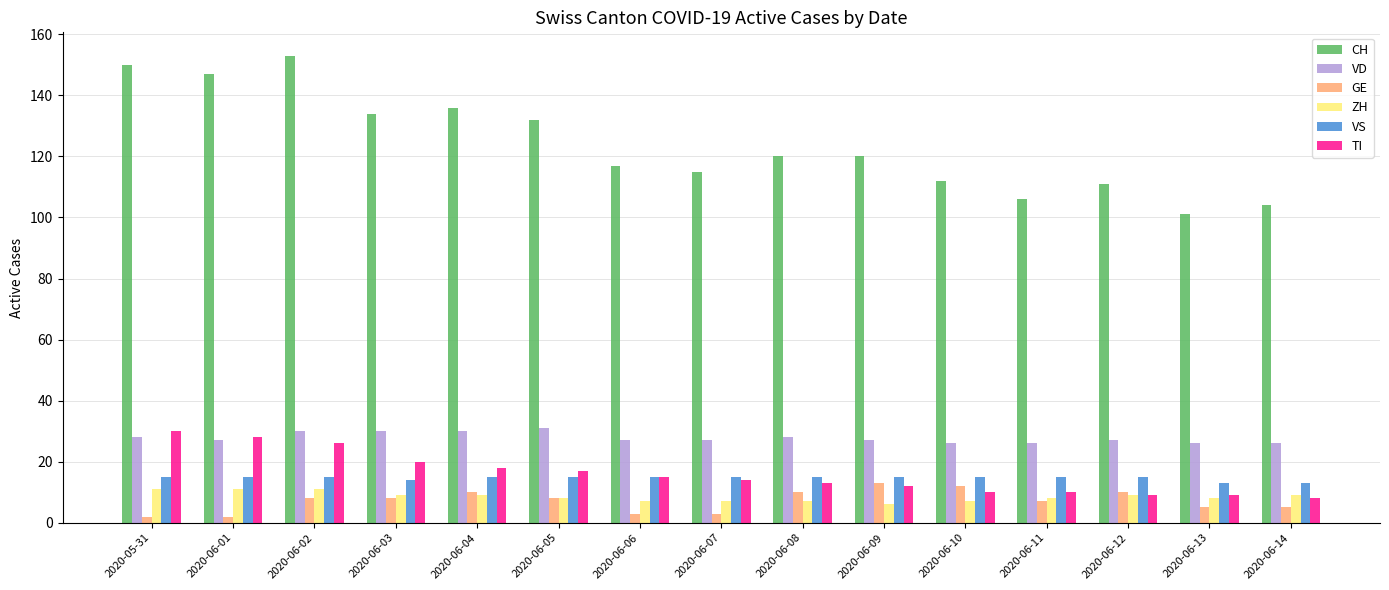

What is the sum of the GE values at 2020-06-08 and 2020-06-10?

22